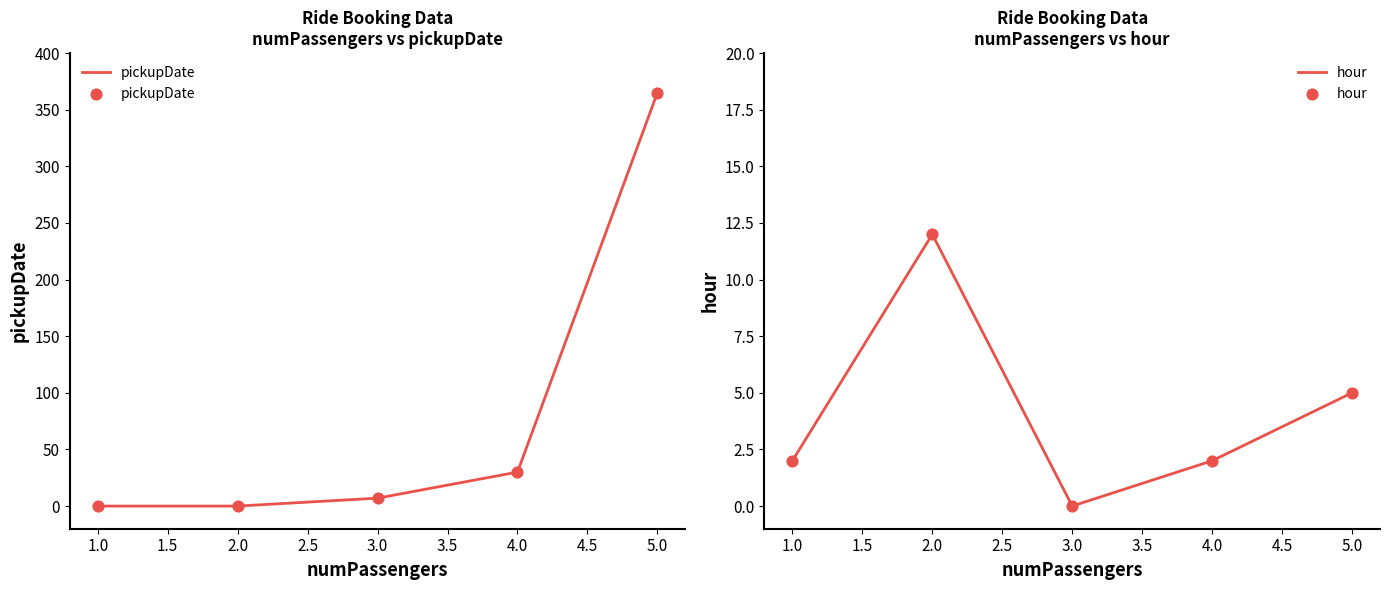

Which series reaches the maximum Y coordinate?

pickupDate